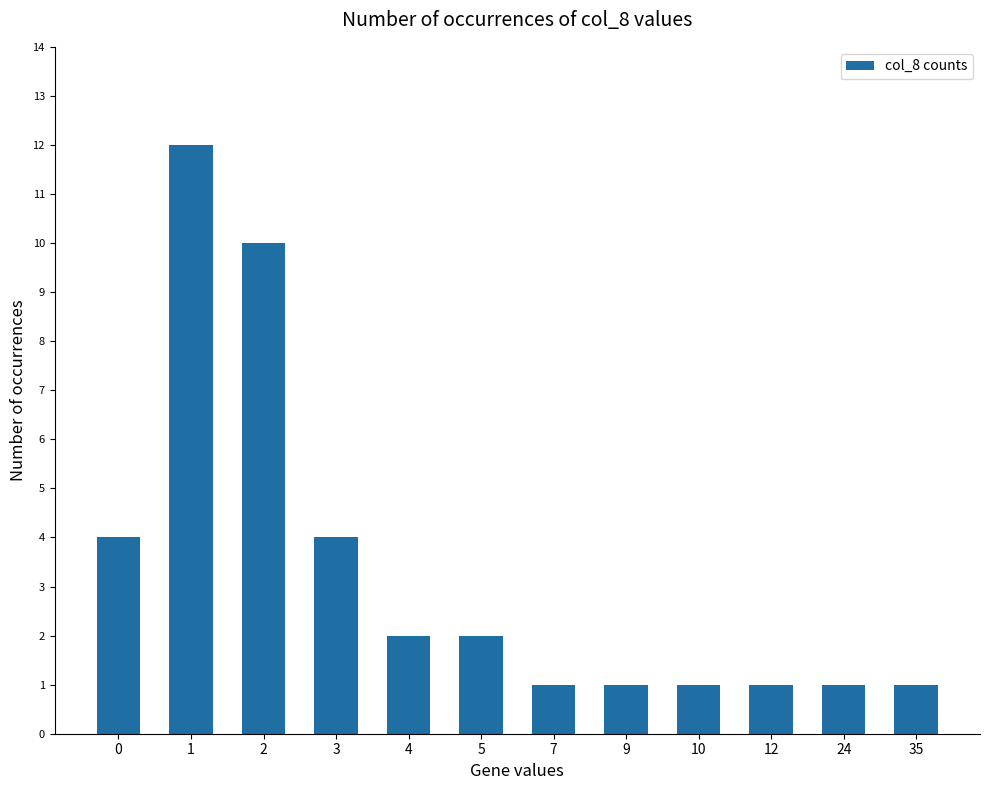

How many bars are there in total?

12